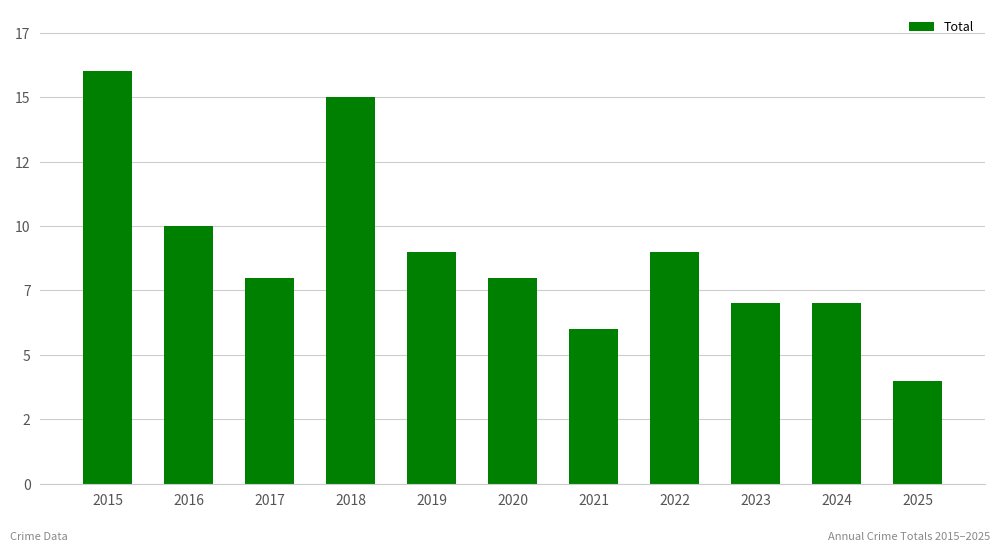

Between 2019 and 2020, which is larger?

2019